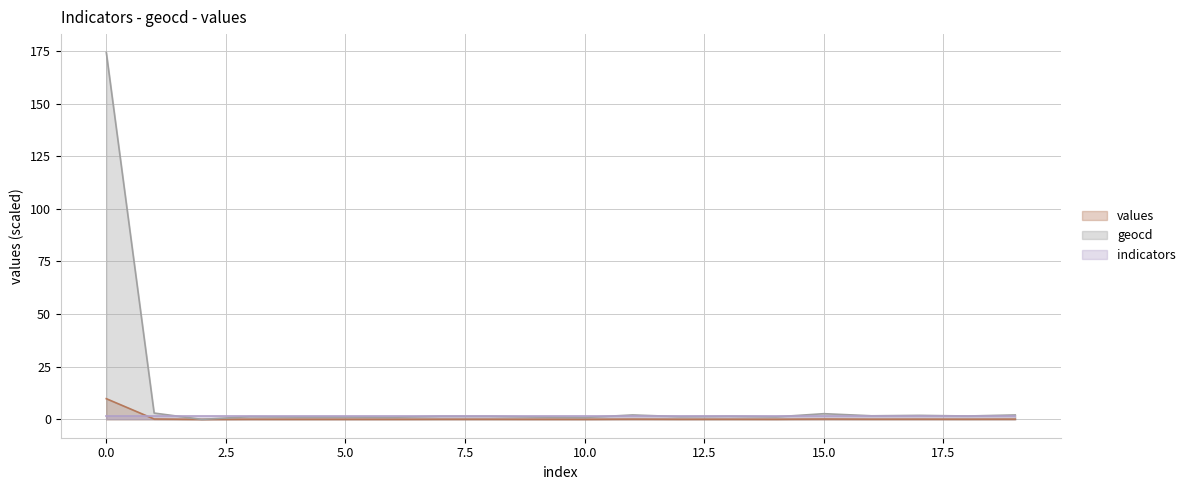

Does the chart have visible grid lines?

Yes